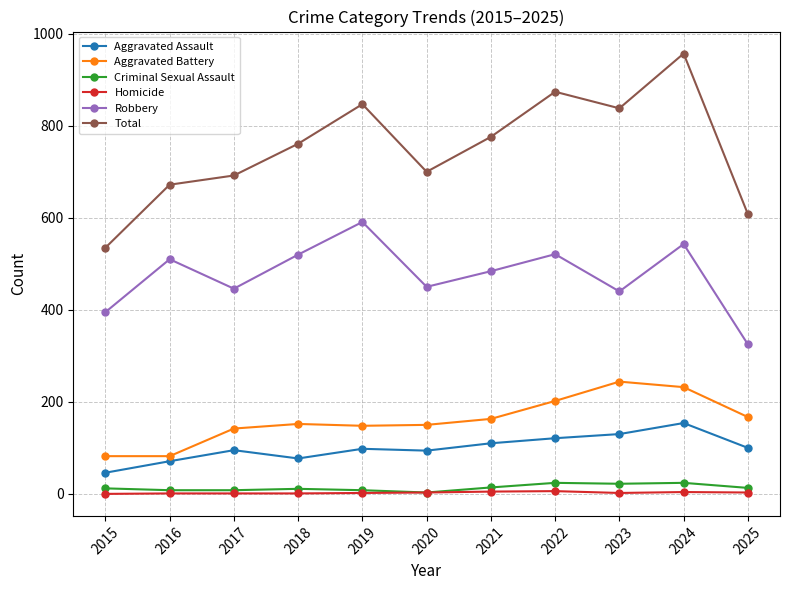

The Total series shows 761 at 2018. True or false?

True